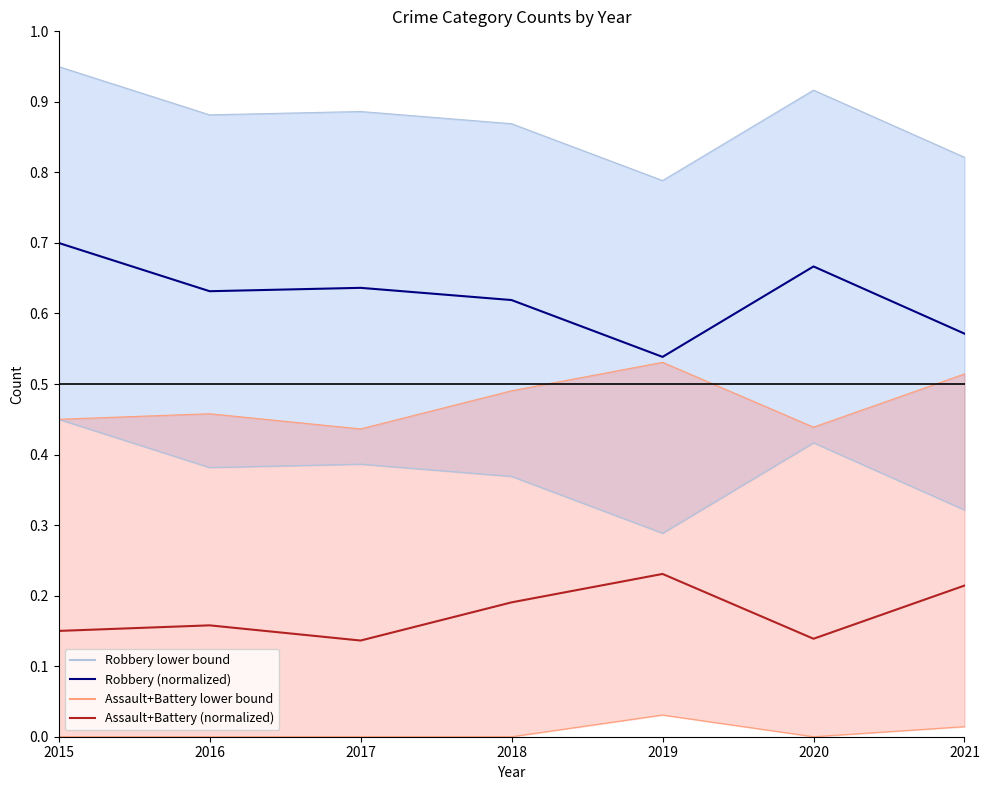

At which category does the chart reach its minimum across all series?

2015